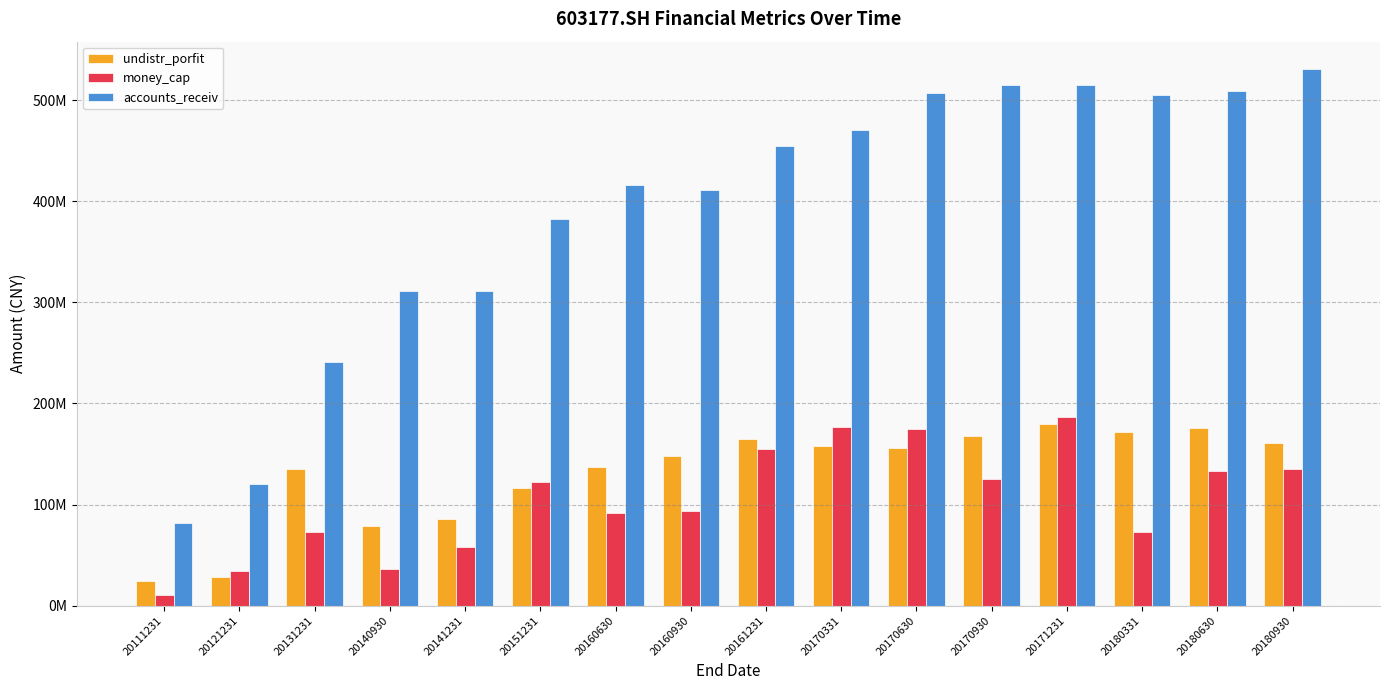

What are all the series names shown in the legend?

undistr_porfit, money_cap, accounts_receiv